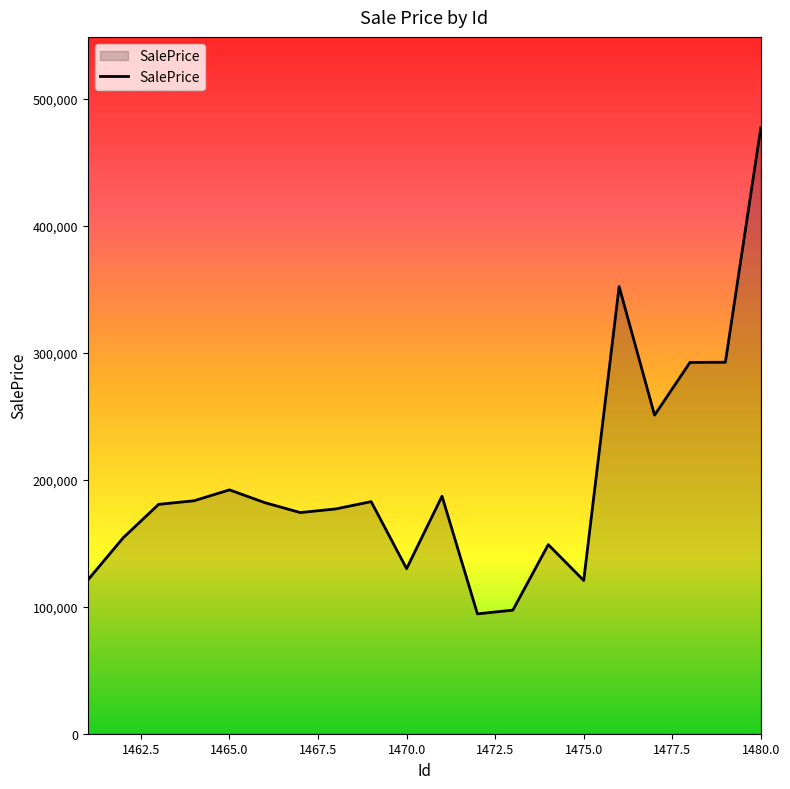

What is the difference between the maximum and minimum values?

382900.0